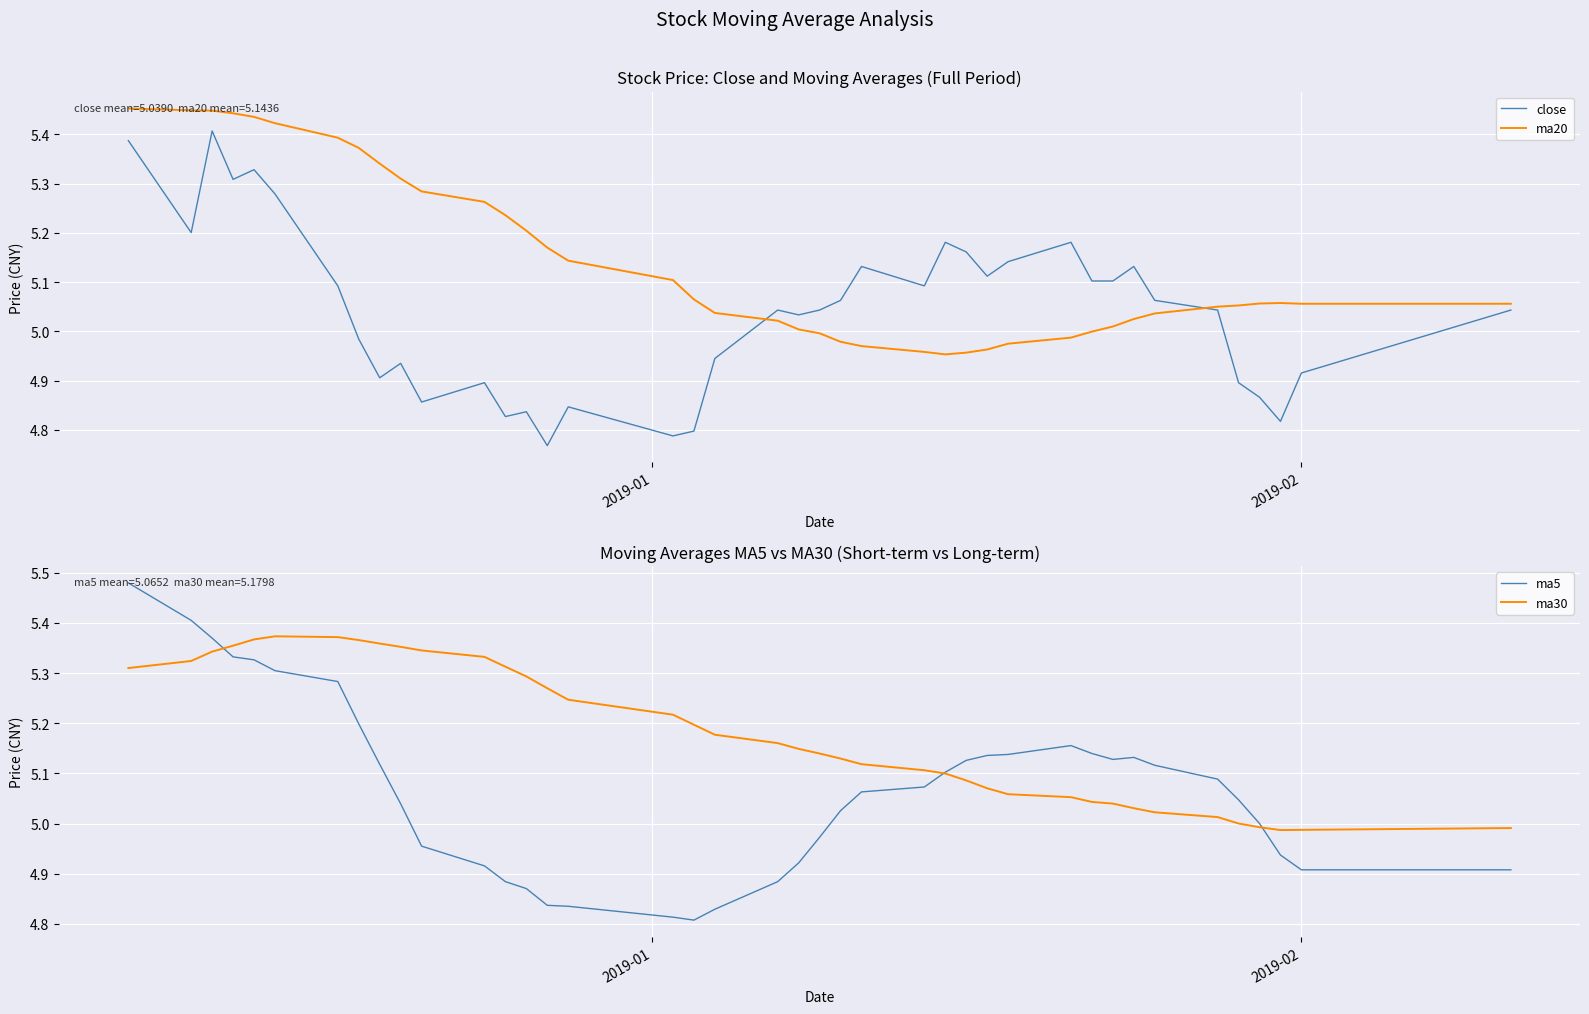

What is the value of the ma20 point at the 34th from the left?

5.0